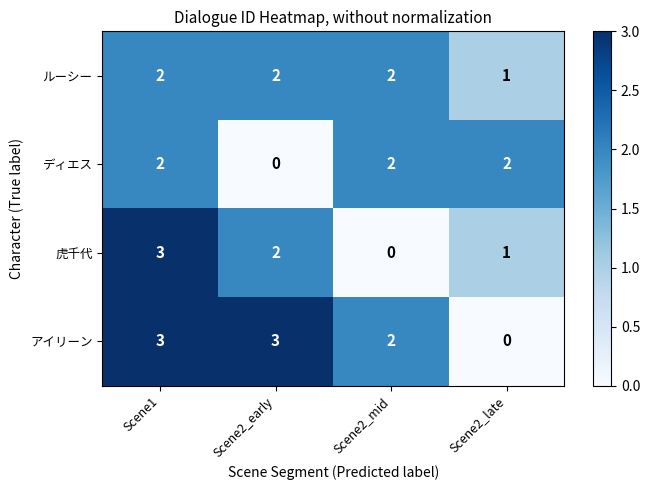

Count the アイリーン values in the range 2 to 3.

3